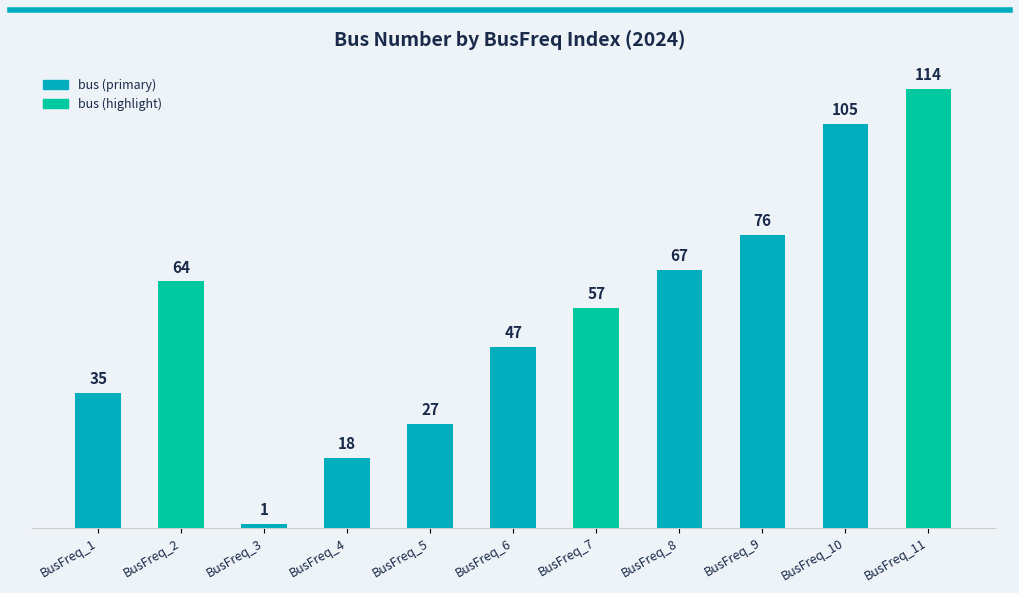

What is the average value?

56